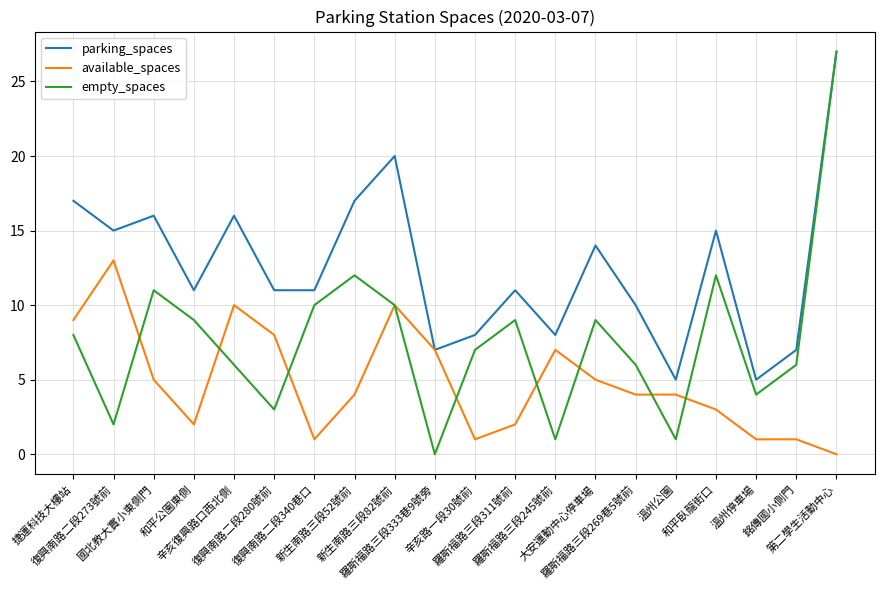

What is the sum of all parking_spaces values?

251